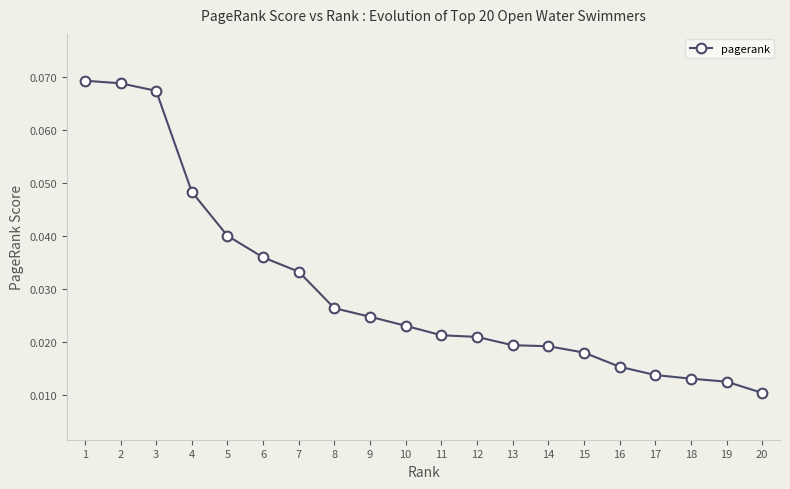

Where is the data nearest to the value 0?

20